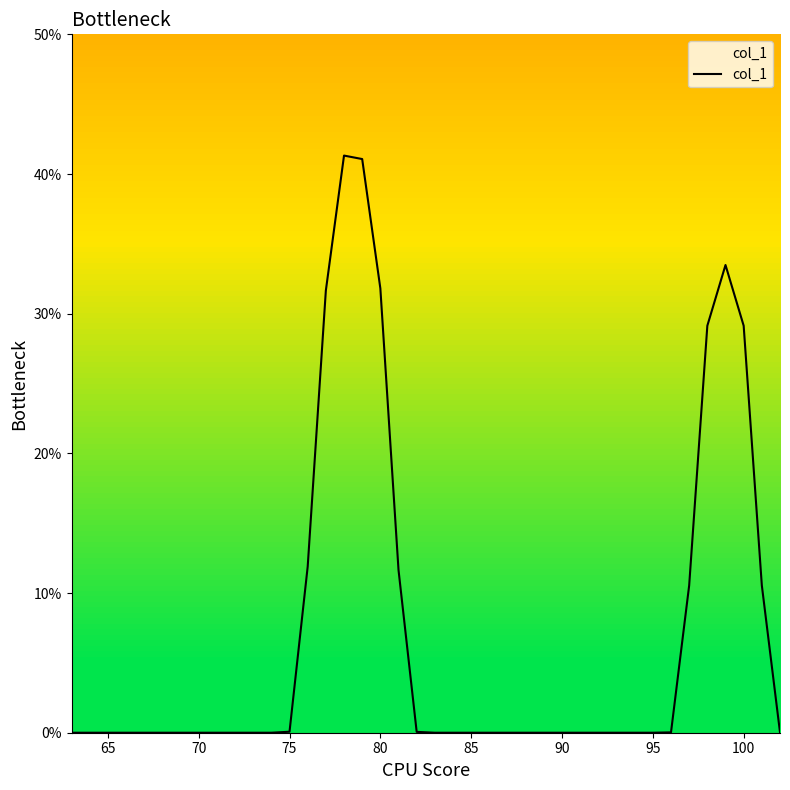

What is the maximum value shown in the chart?

41.3